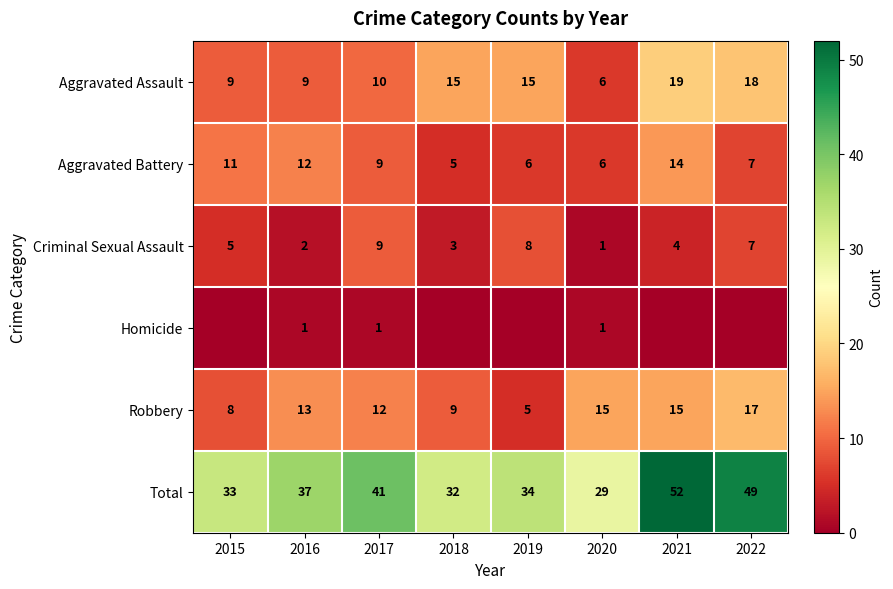

Which series changed the most between 2016 and 2017?

Criminal Sexual Assault